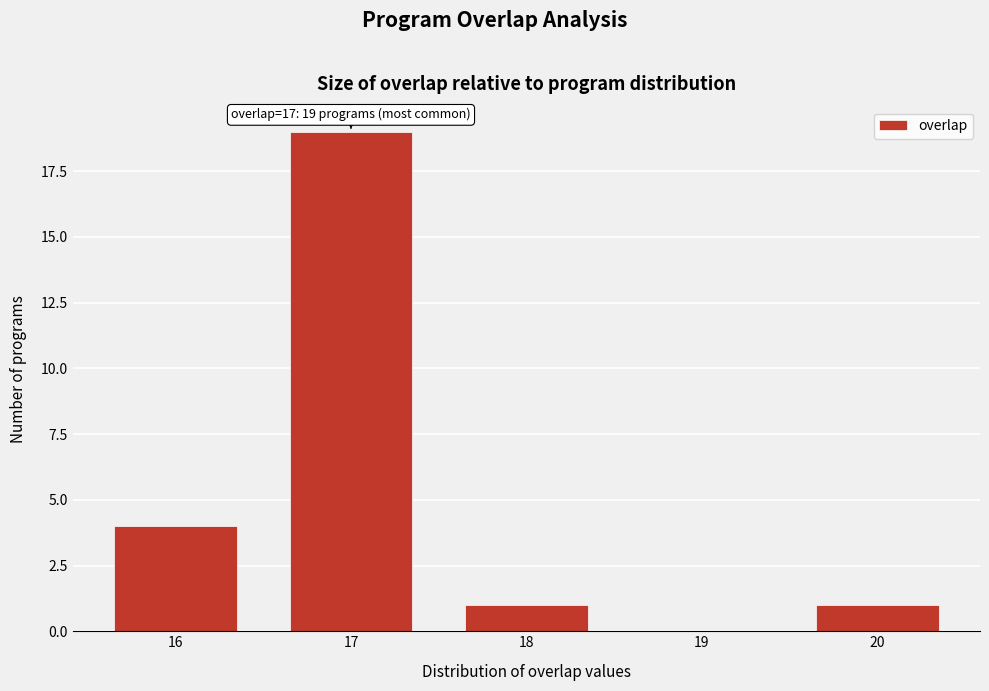

Reading left to right, what are all the values shown in this chart?

16=4	17=19	18=1	19=0	20=1